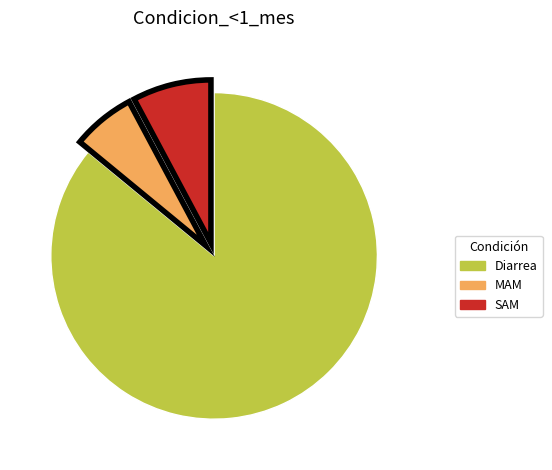

What is the largest slice in the pie chart?

Diarrea